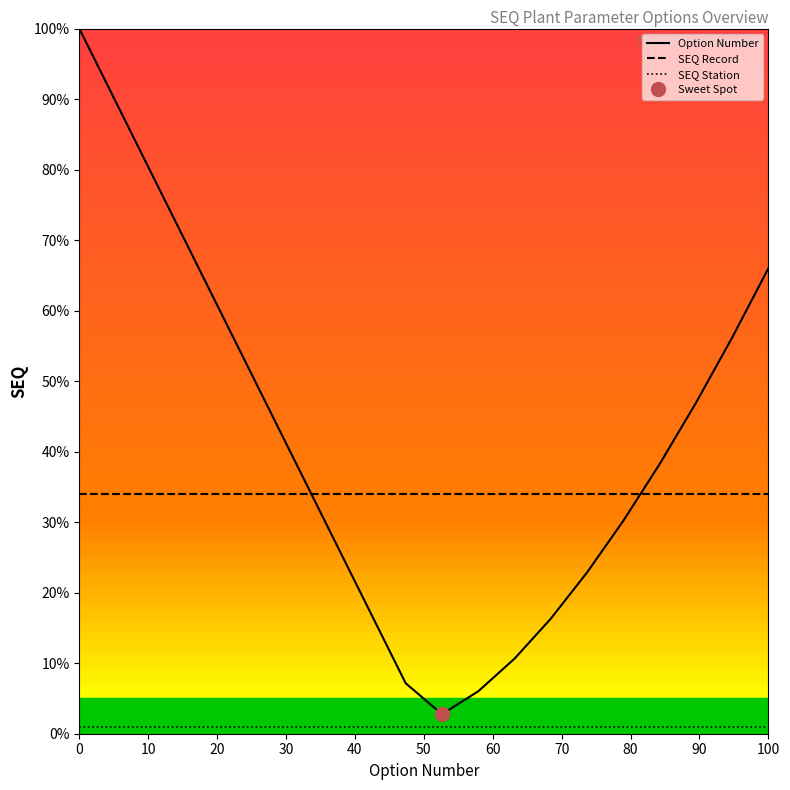

What is the minimum value for Option Number?

2.8